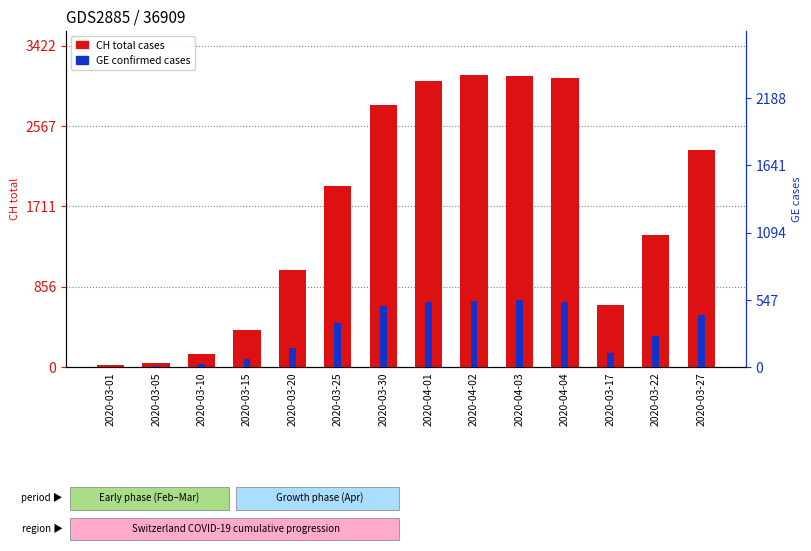

Which series has the largest range (max minus min)?

CH total cases